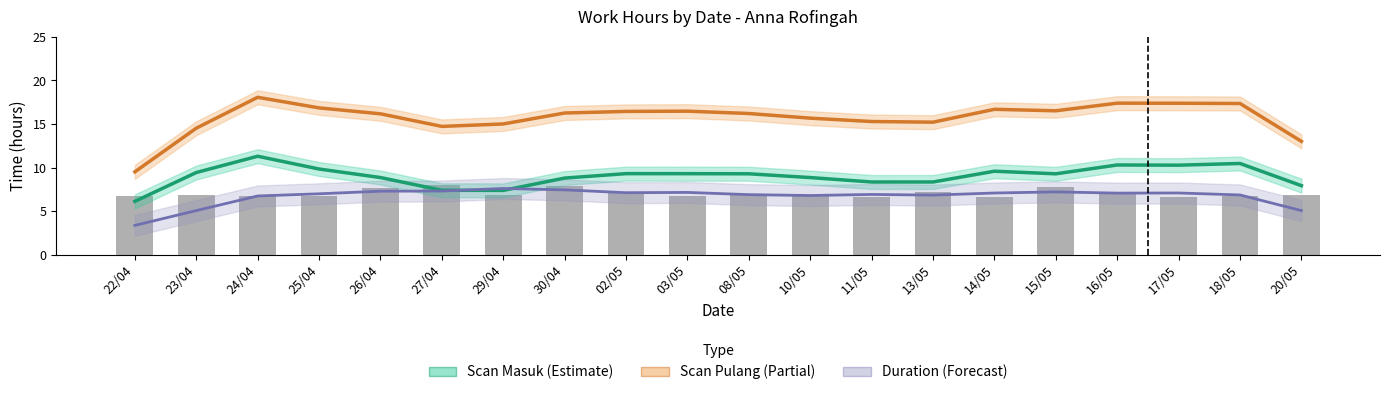

Rank the series by their average value, from highest to lowest.

Scan Pulang (Estimate partial), Scan Masuk (Estimate), Duration (Forecast)